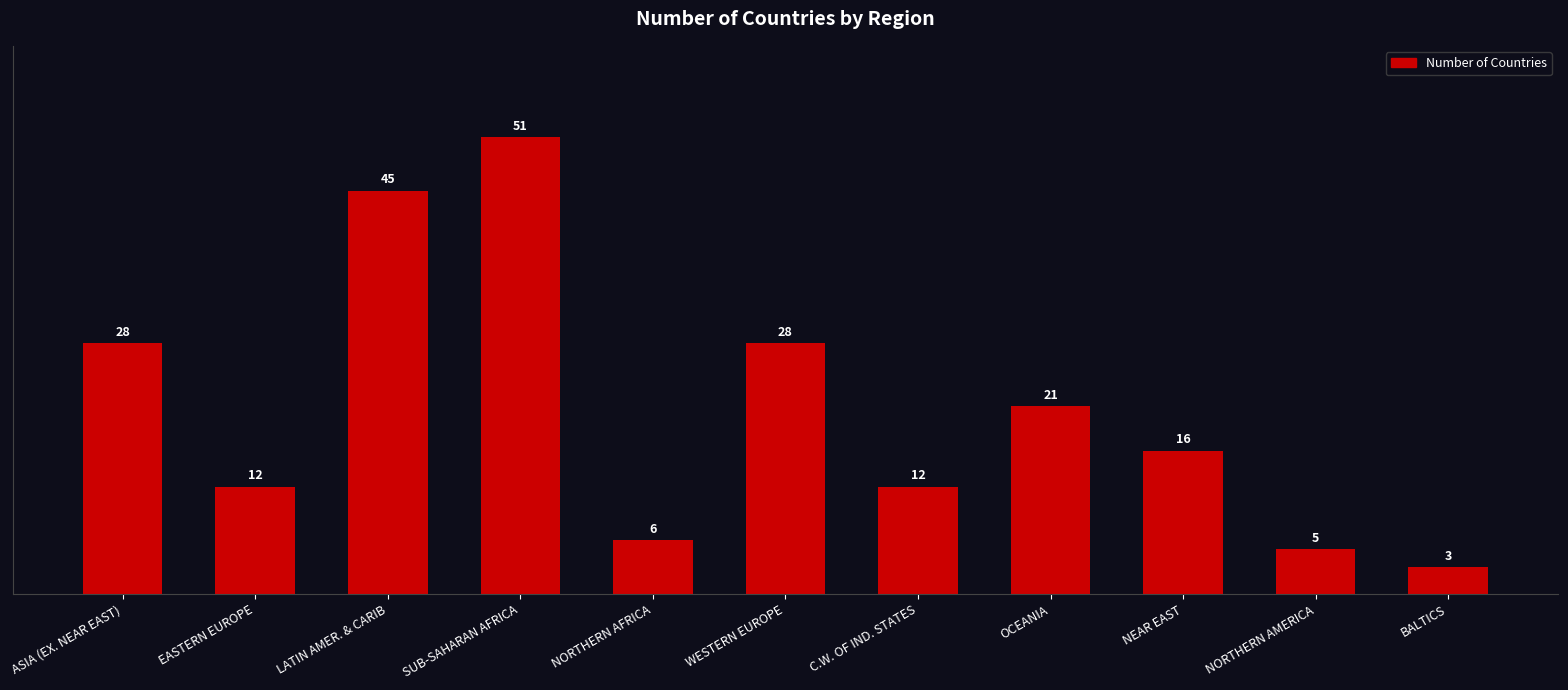

Count the number of data series in this chart.

1